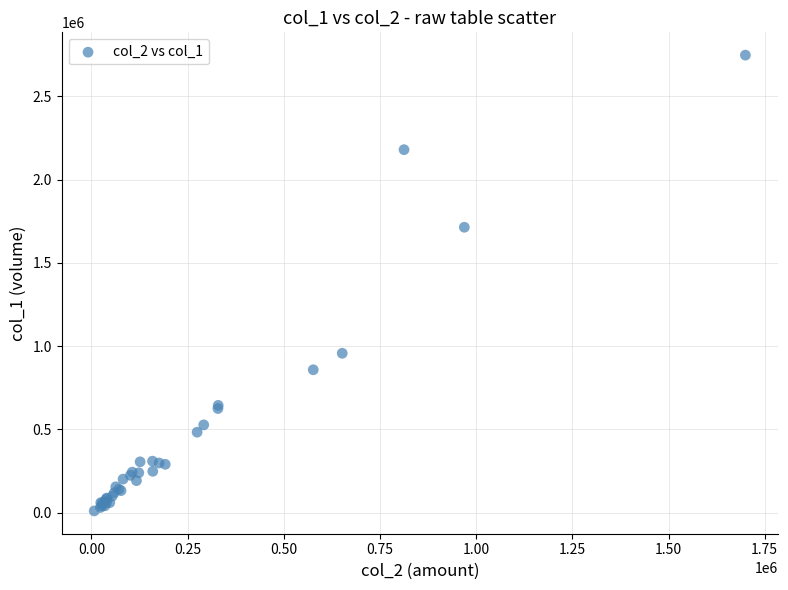

What Y value in the scatter plot is closest to 1379000?

1714000